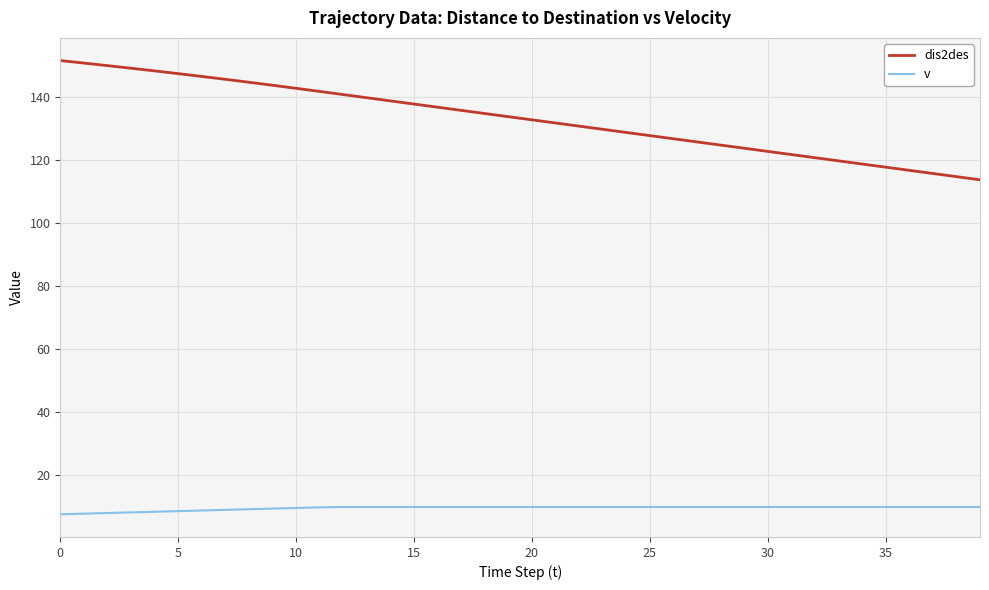

Rank the series by their maximum value, from highest to lowest.

dis2des, v